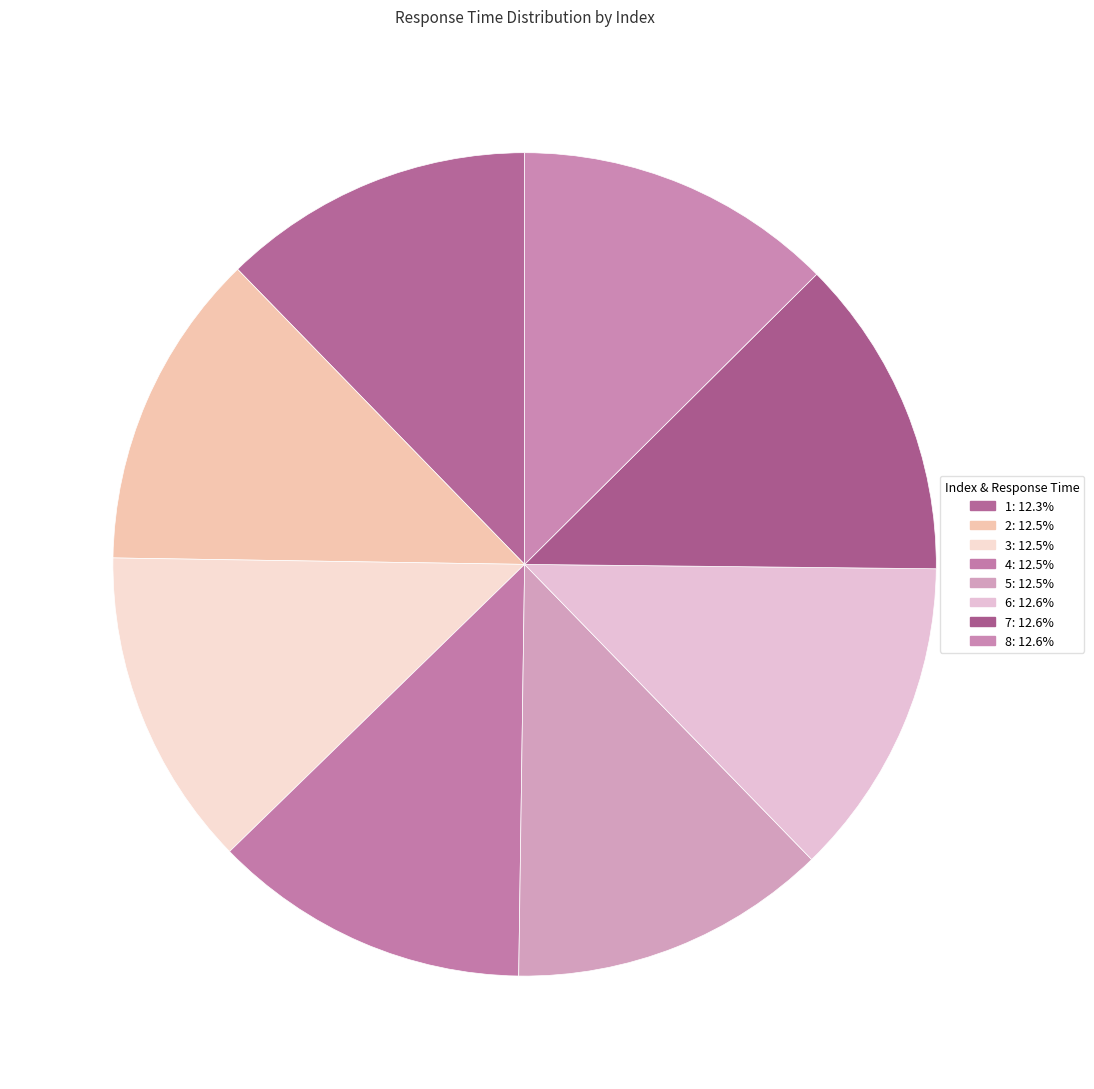

How many segments does this pie chart have?

8